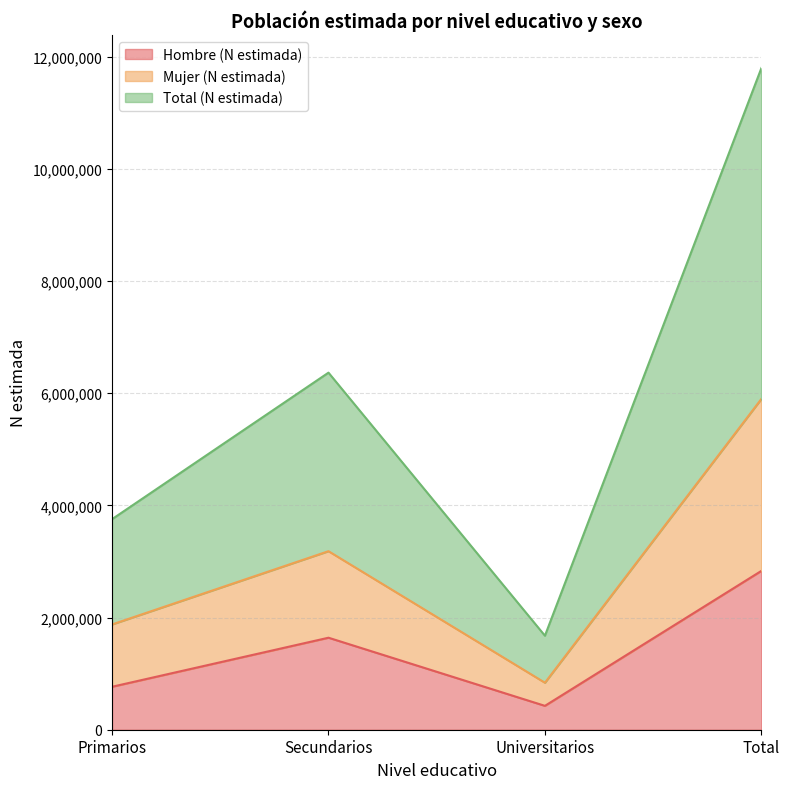

What is the total value across all series at Primarios?

6395931